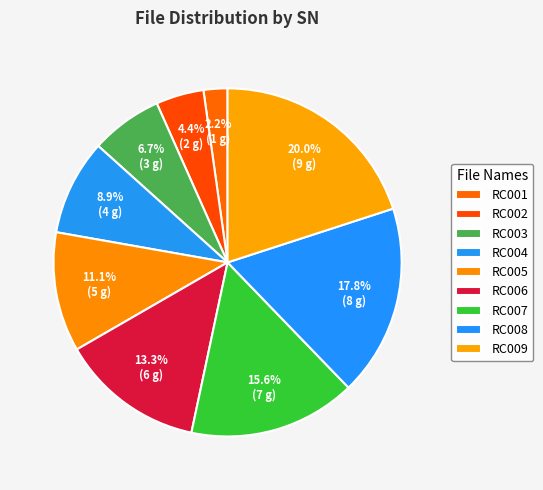

The RC005 slice represents 19% of the pie. True or false?

False